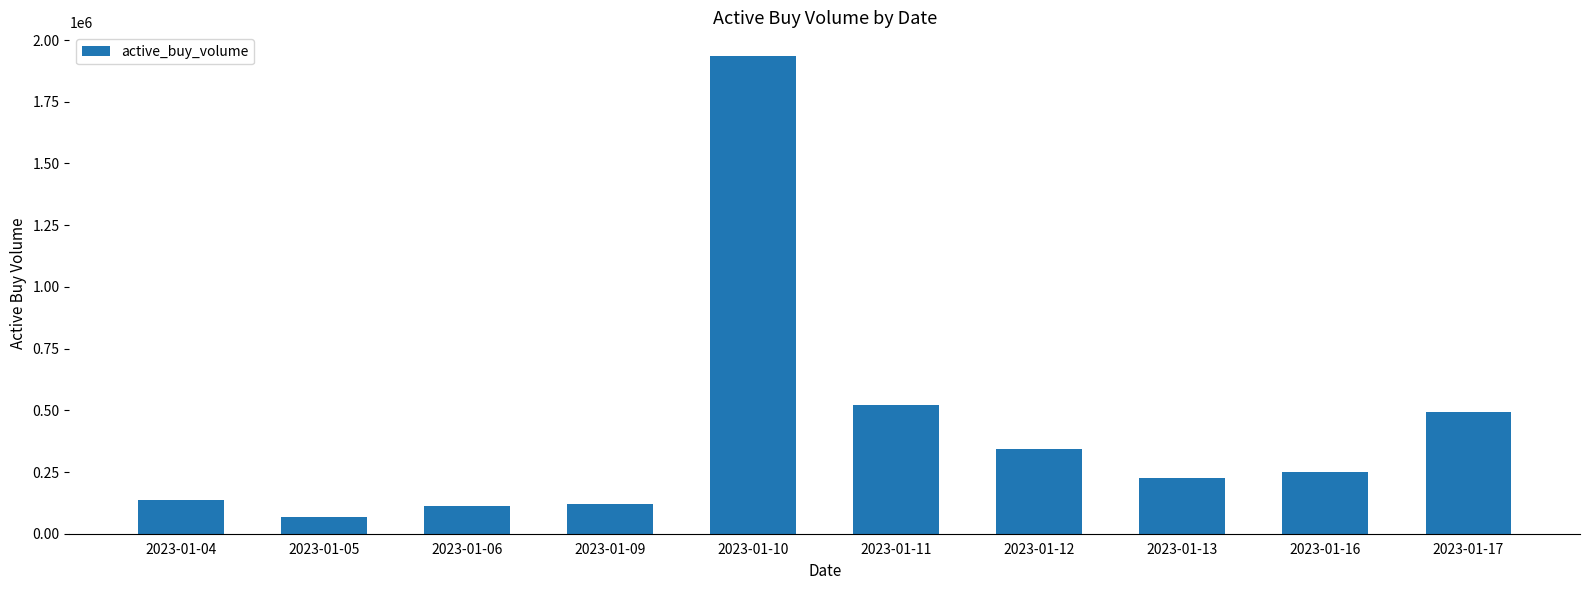

Is it true that the value at 2023-01-17 is 494200?

True